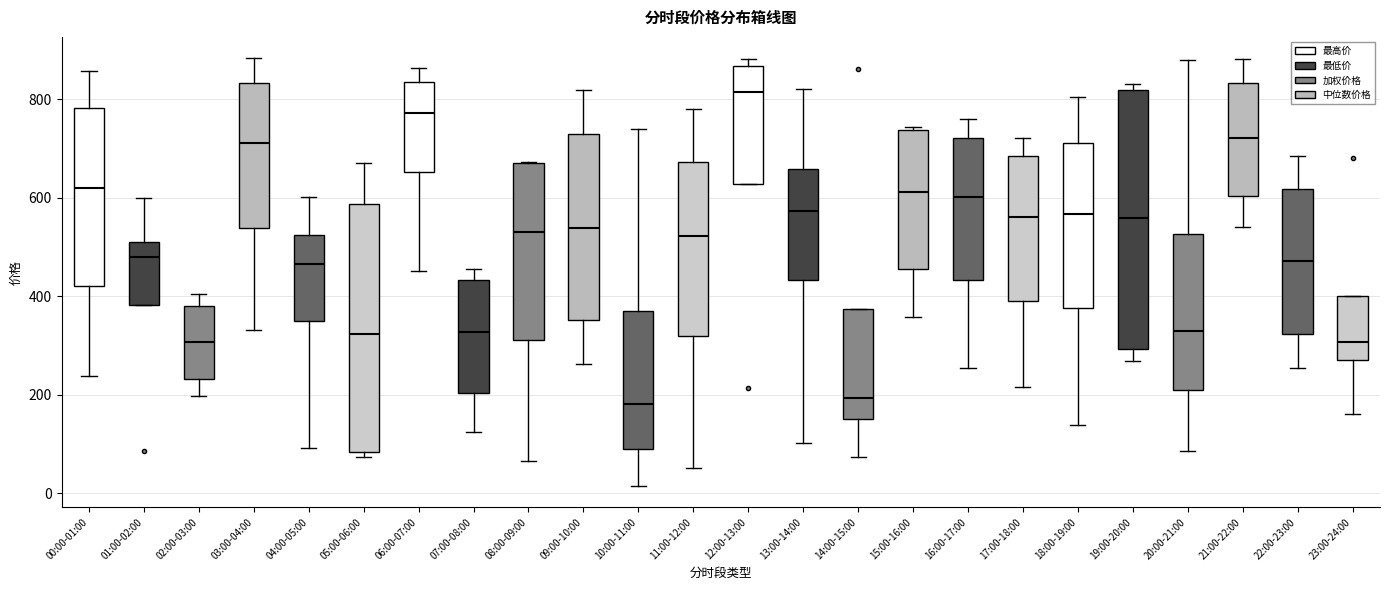

Which box is the tallest, from its lower edge to its upper edge?

19:00-20:00